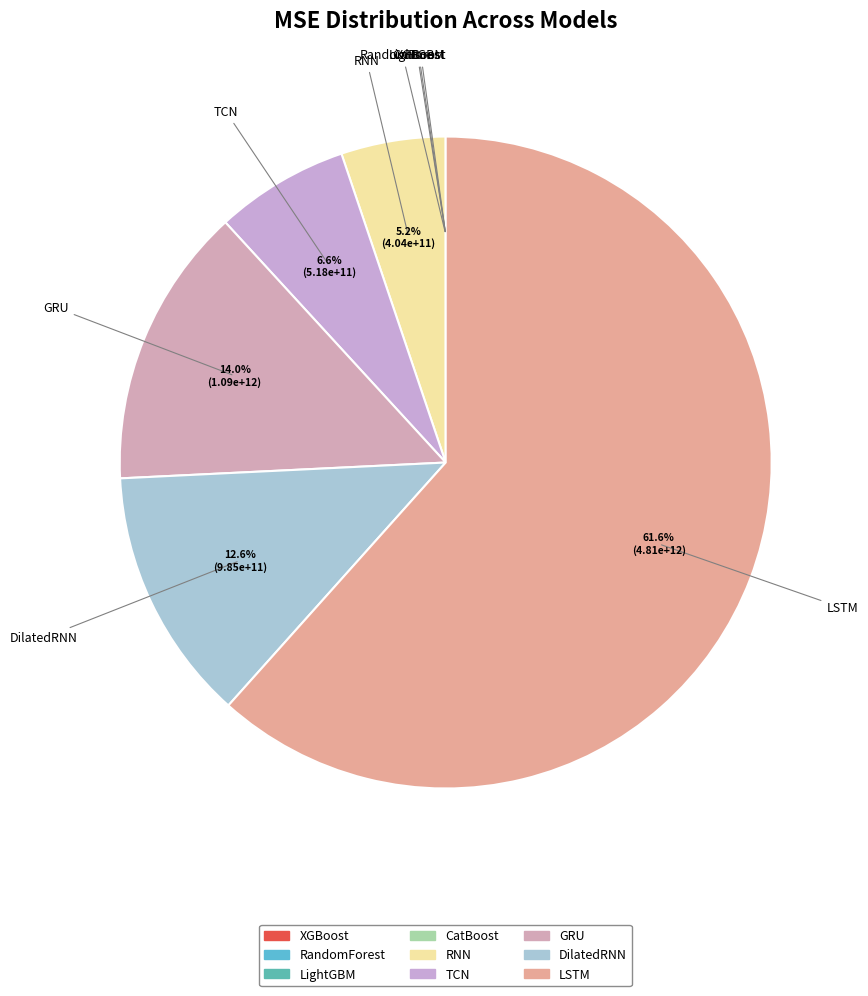

What is the total percentage of LSTM and LightGBM?

61.6%